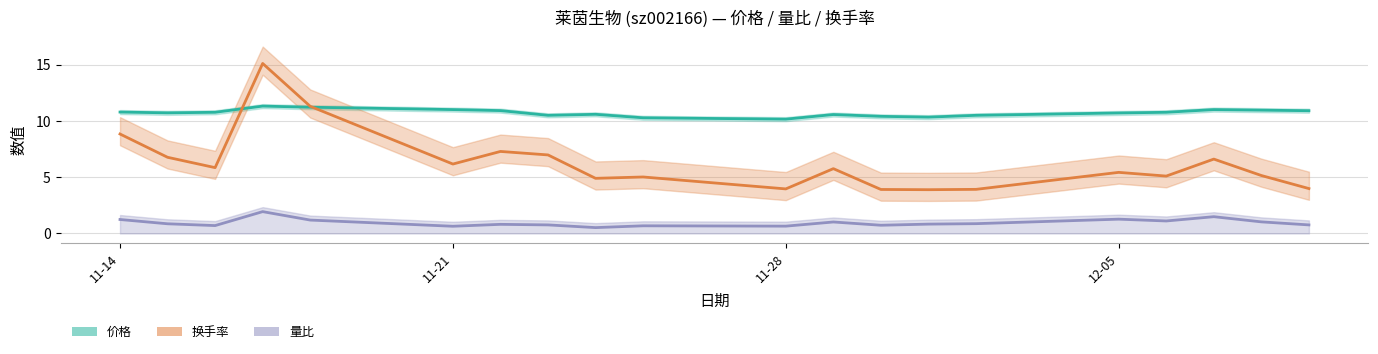

What are all the series names shown in the legend?

价格, 量比, 换手率